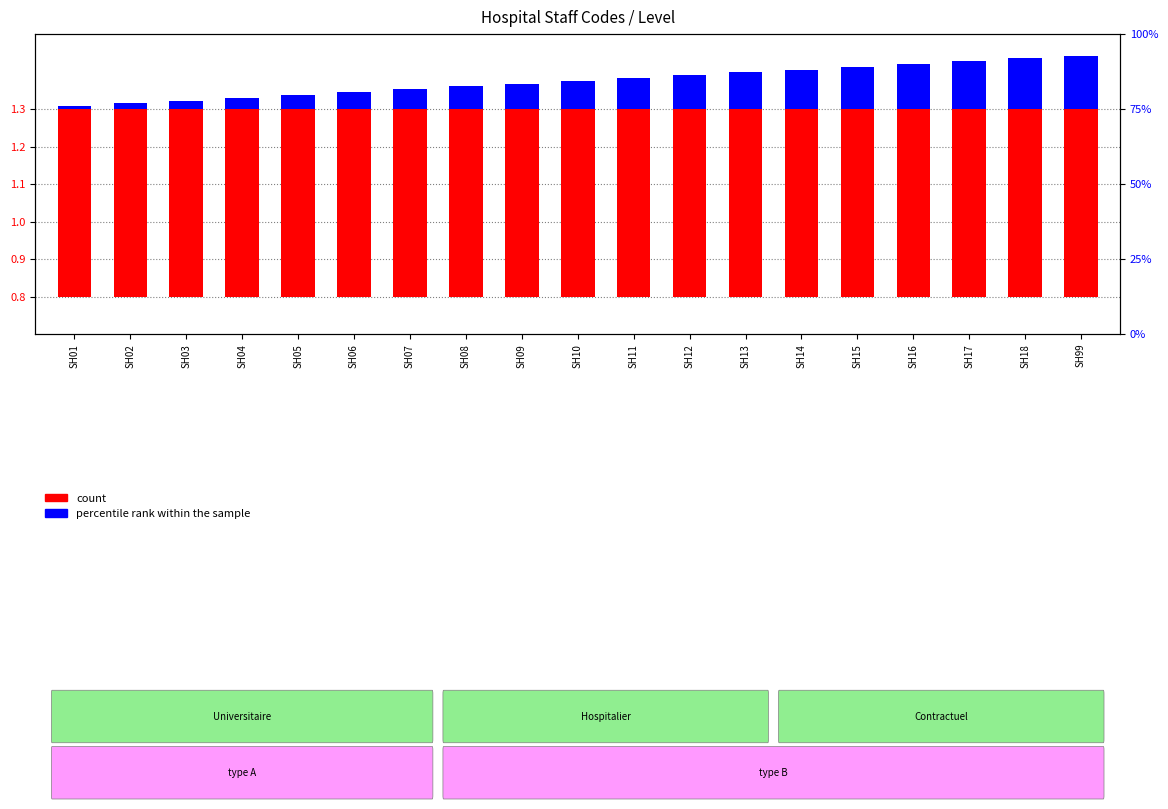

The value of count at SH11 is 0.5. True or false?

True